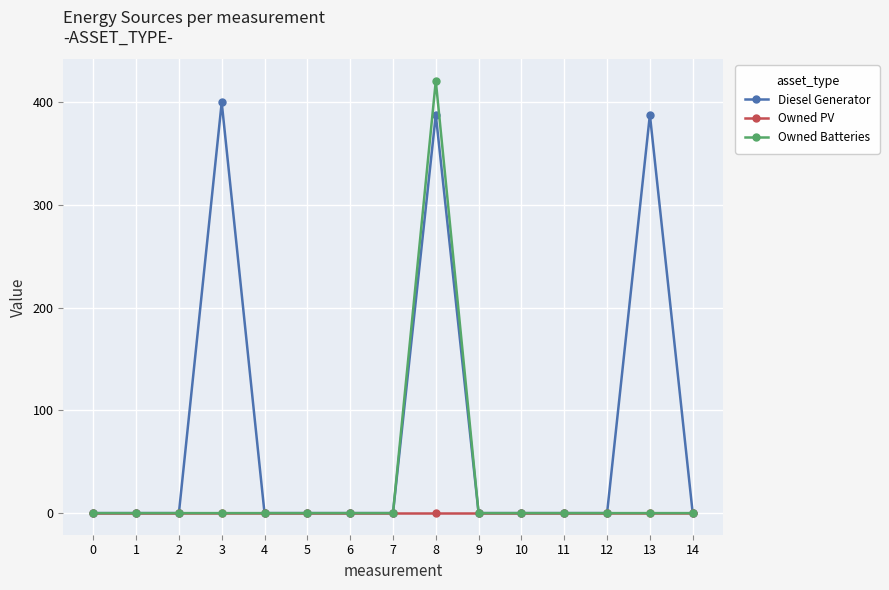

What is the highest value of the Diesel Generator series?

400